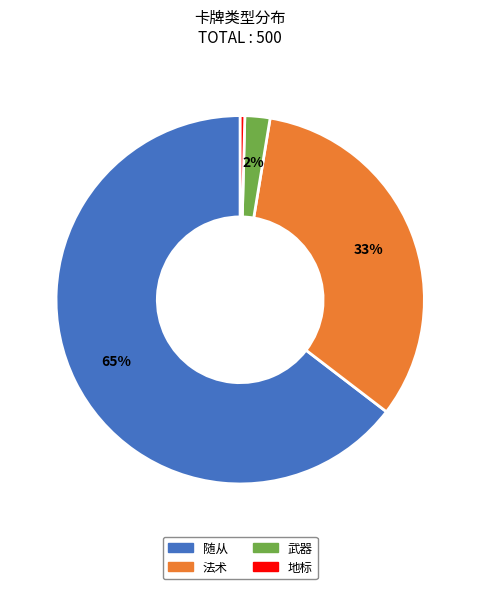

True or false: 随从 accounts for 51% of the total.

False